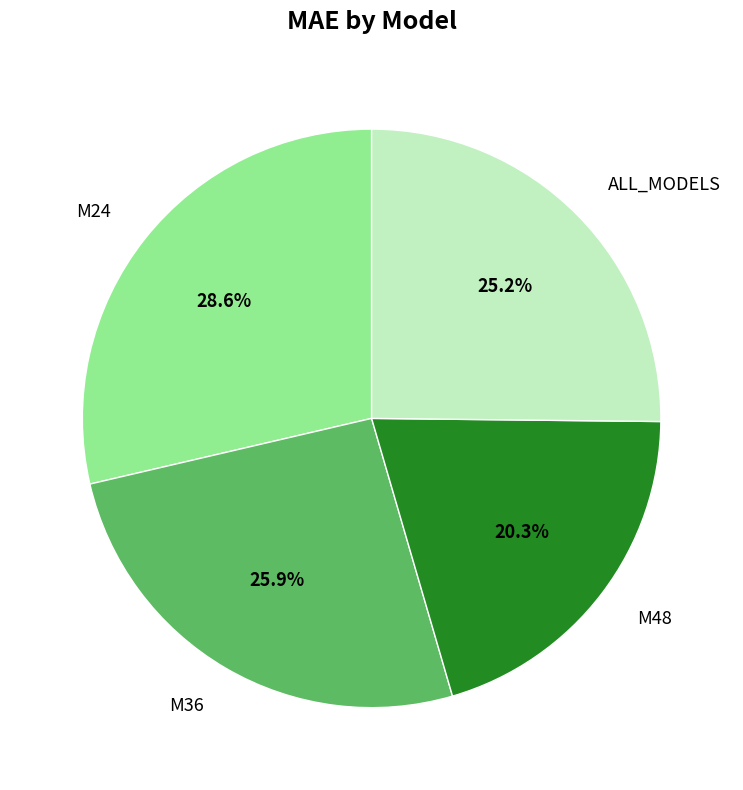

Approximately how many times larger is the value at M24 compared to M48?

1.4